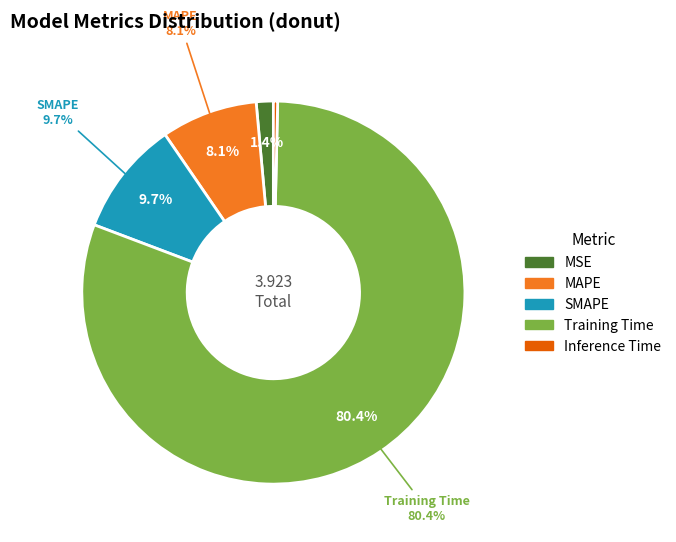

How many segments does this pie chart have?

5